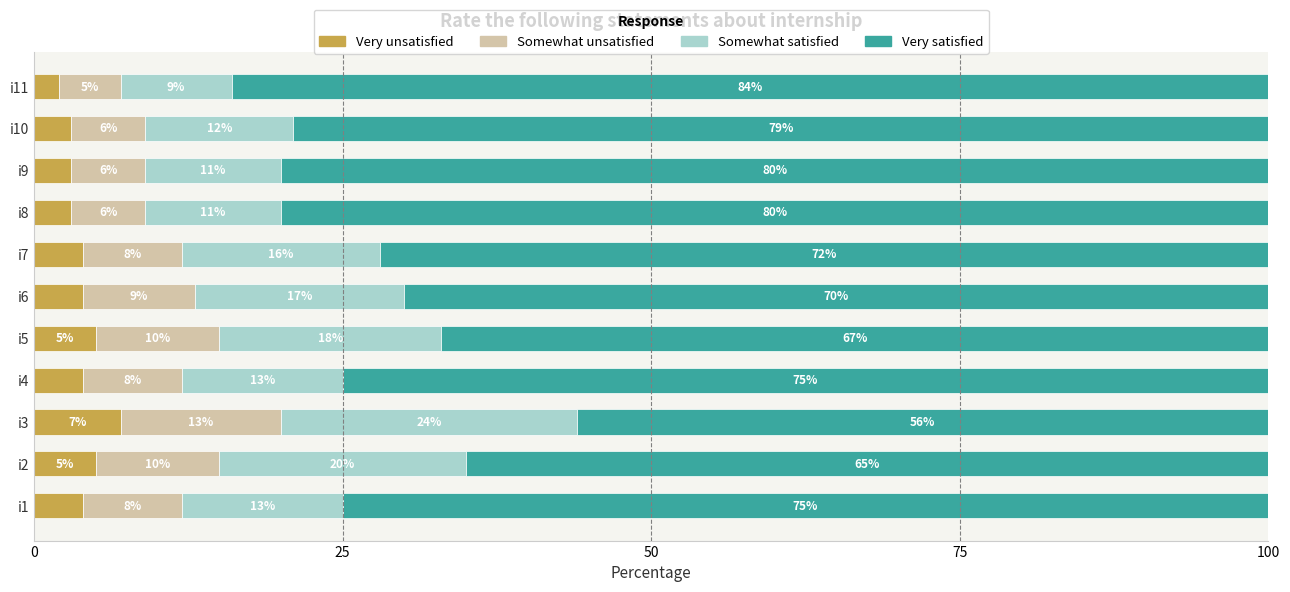

The value of Very unsatisfied at i6 is 4. True or false?

True